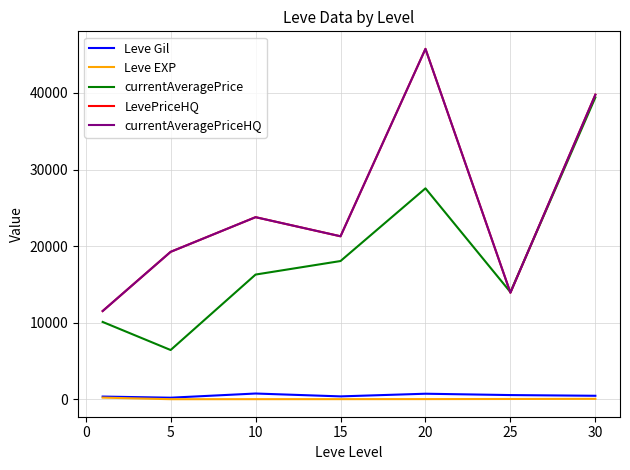

Does the chart have visible grid lines?

Yes